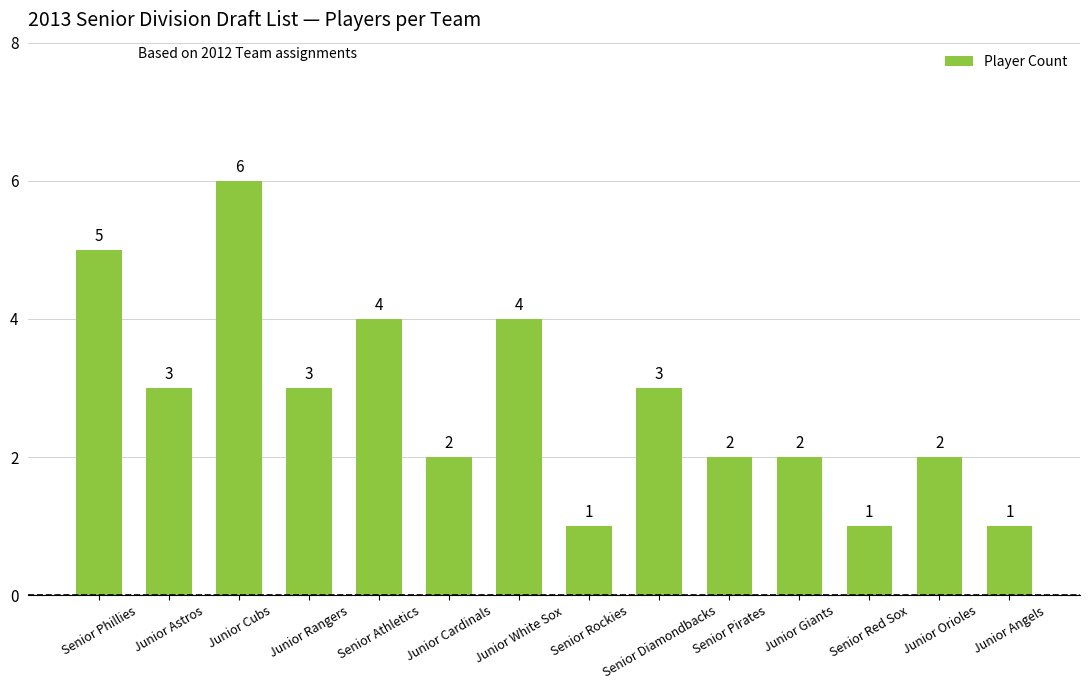

What is the change in value from Junior Rangers to Senior Pirates?

-1